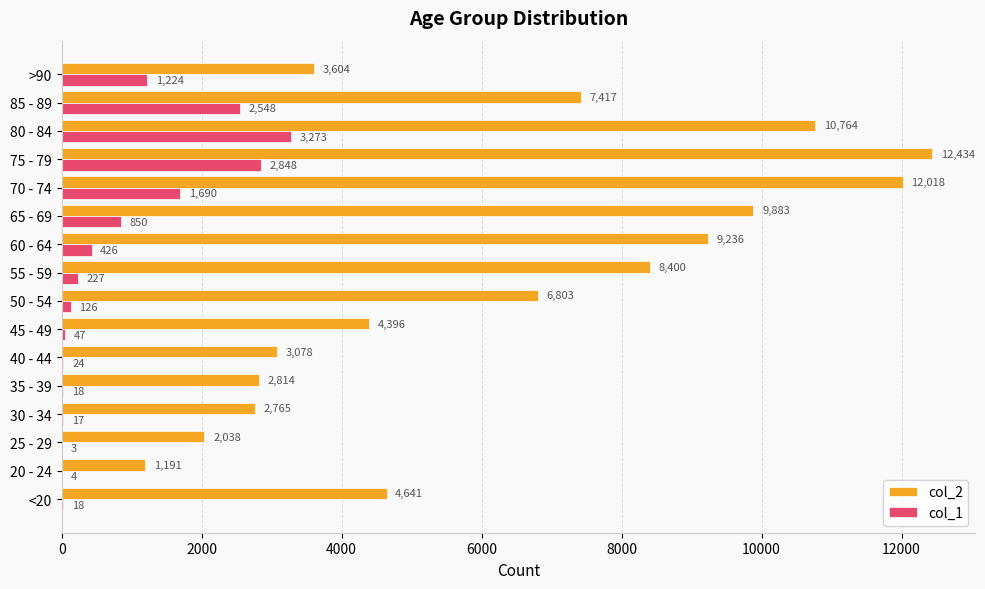

What is the highest value of the col_1 series?

3273